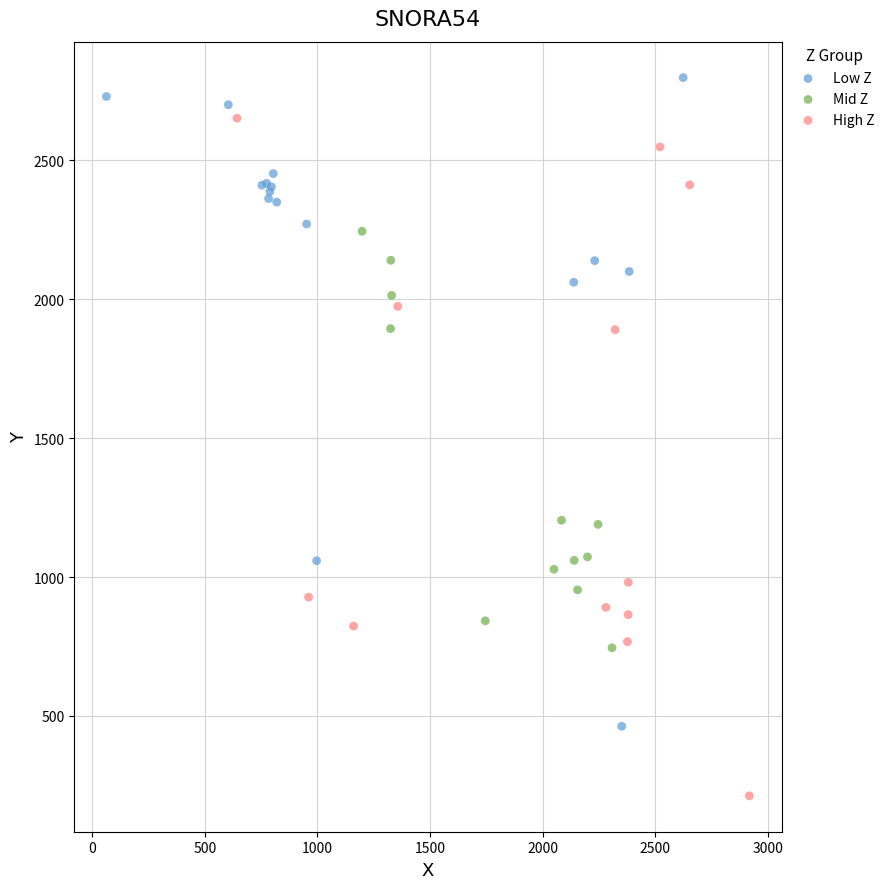

Which series has the largest Y range (max minus min)?

High Z